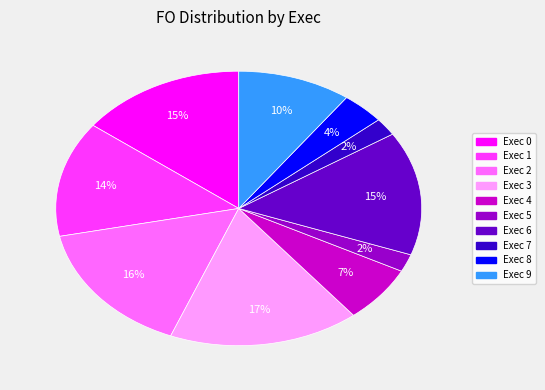

To the nearest percent, what is the average slice percentage?

10%